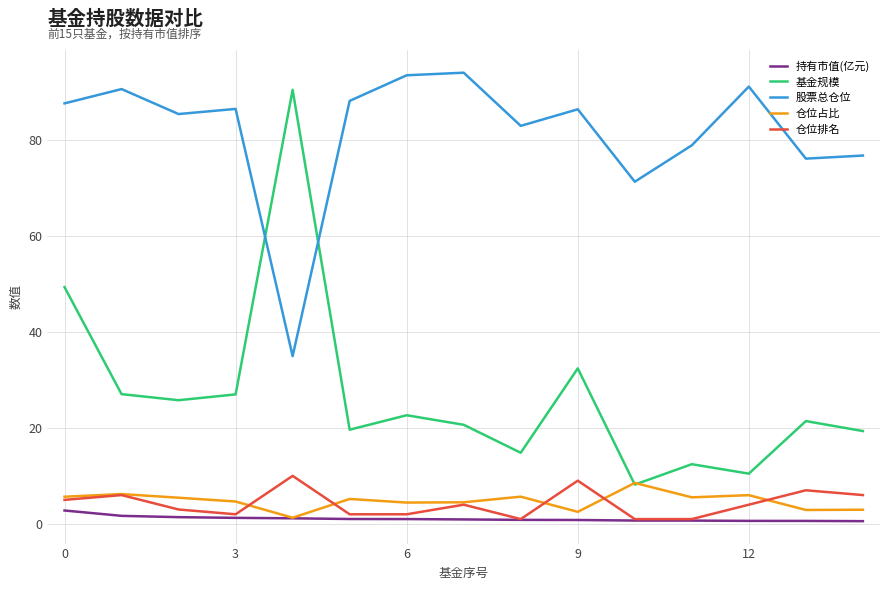

Which series has the largest range (max minus min)?

基金规模